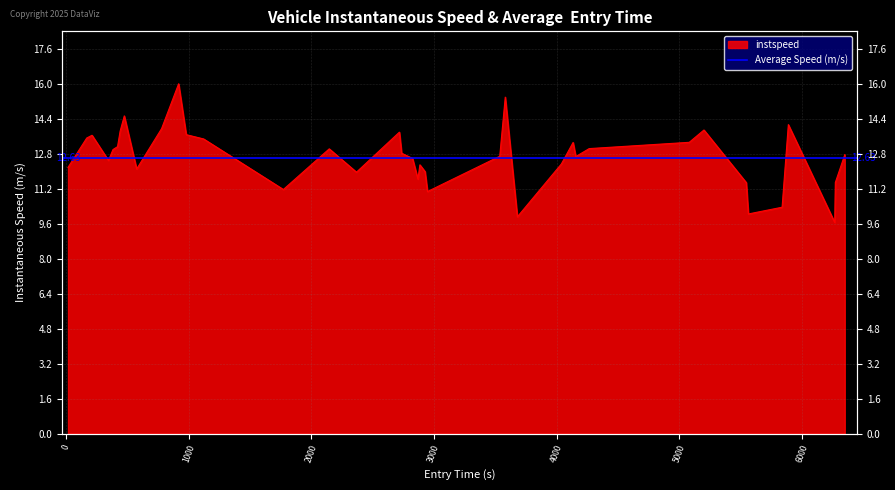

Does the chart display data point markers on the line(s)?

No